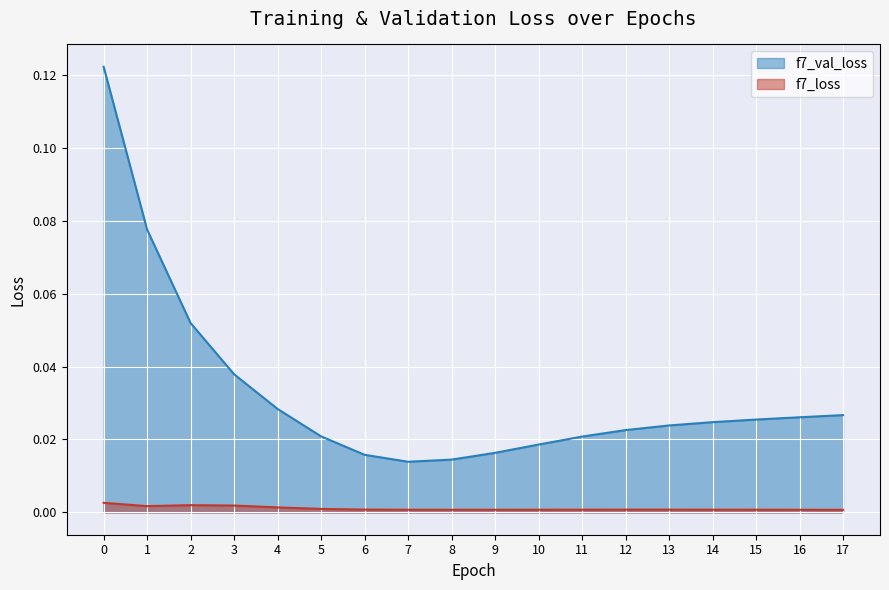

At which category does f7_val_loss reach its first local valley?

7